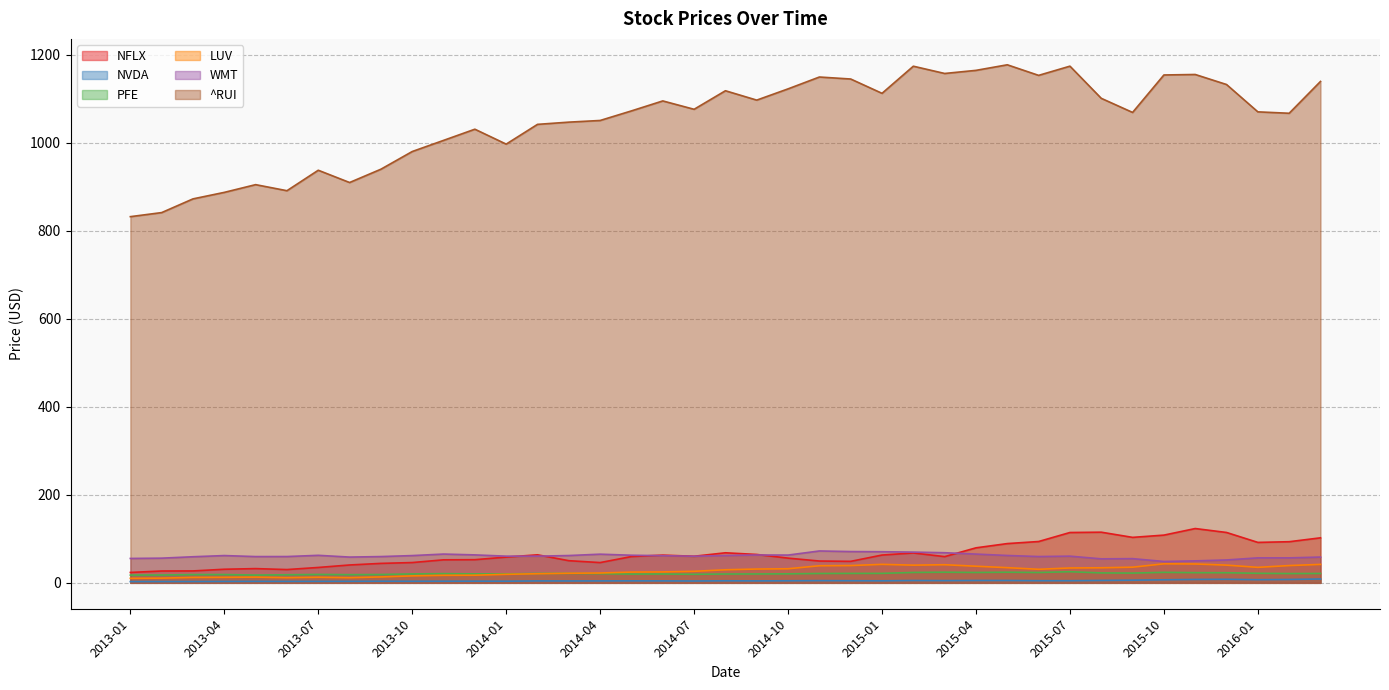

How many lines are shown in the chart?

6